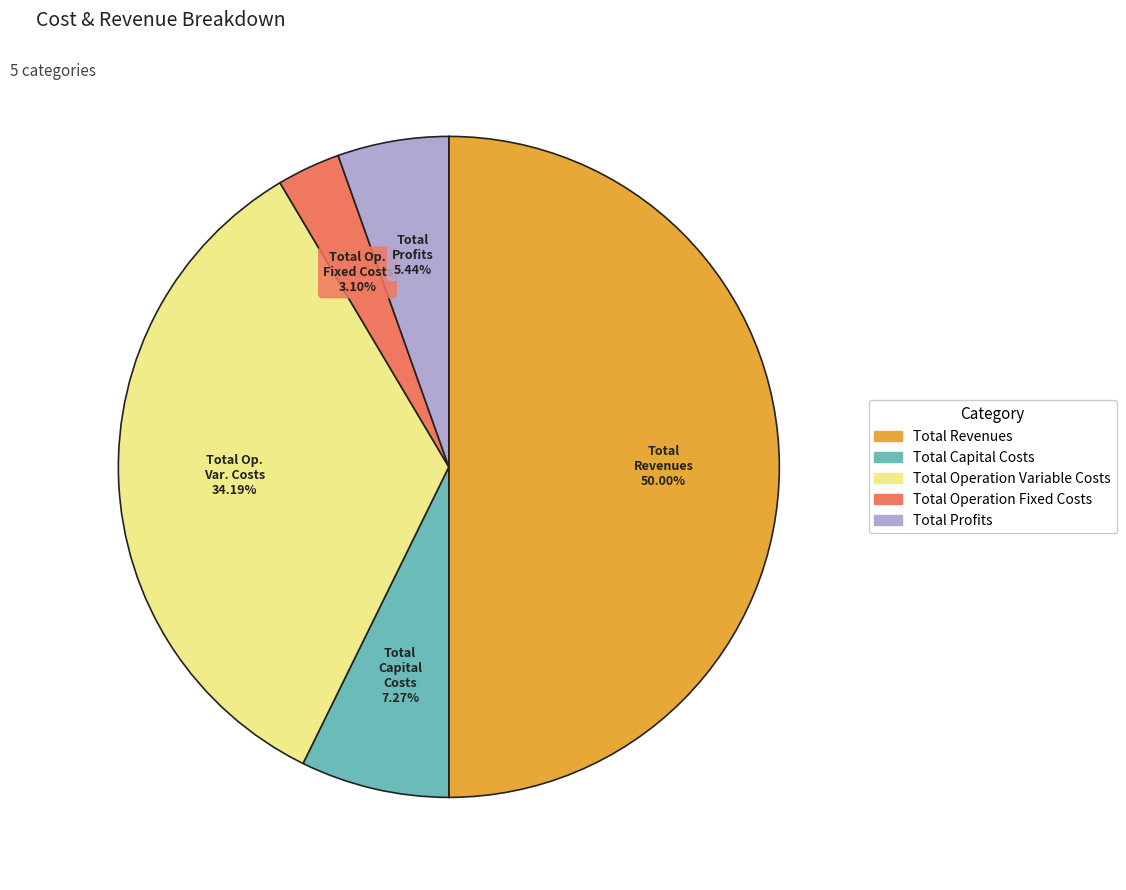

The Total Revenues slice represents 56% of the pie. True or false?

False